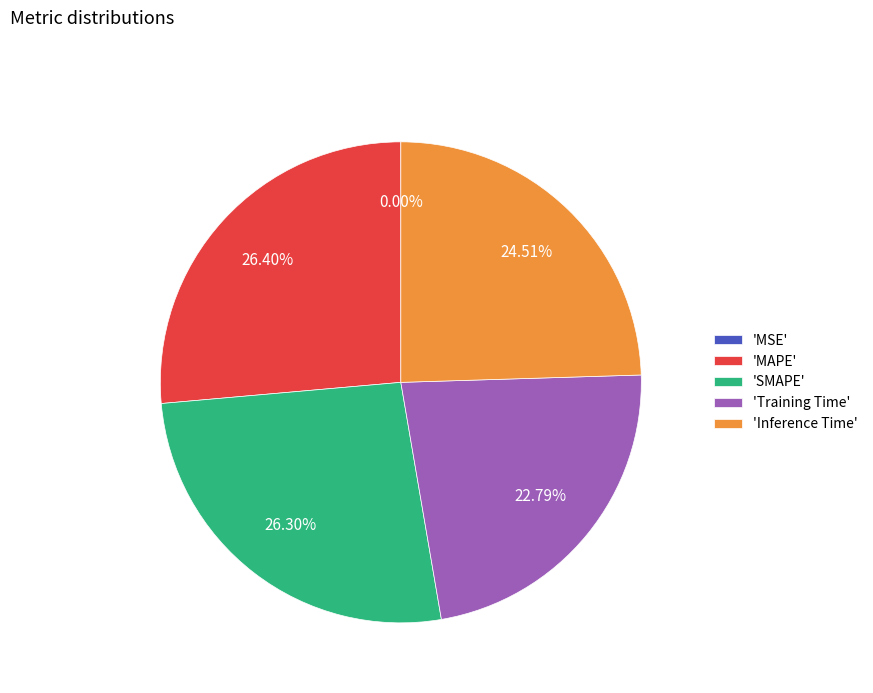

Which has a higher value, 'SMAPE' or 'Inference Time'?

'SMAPE'